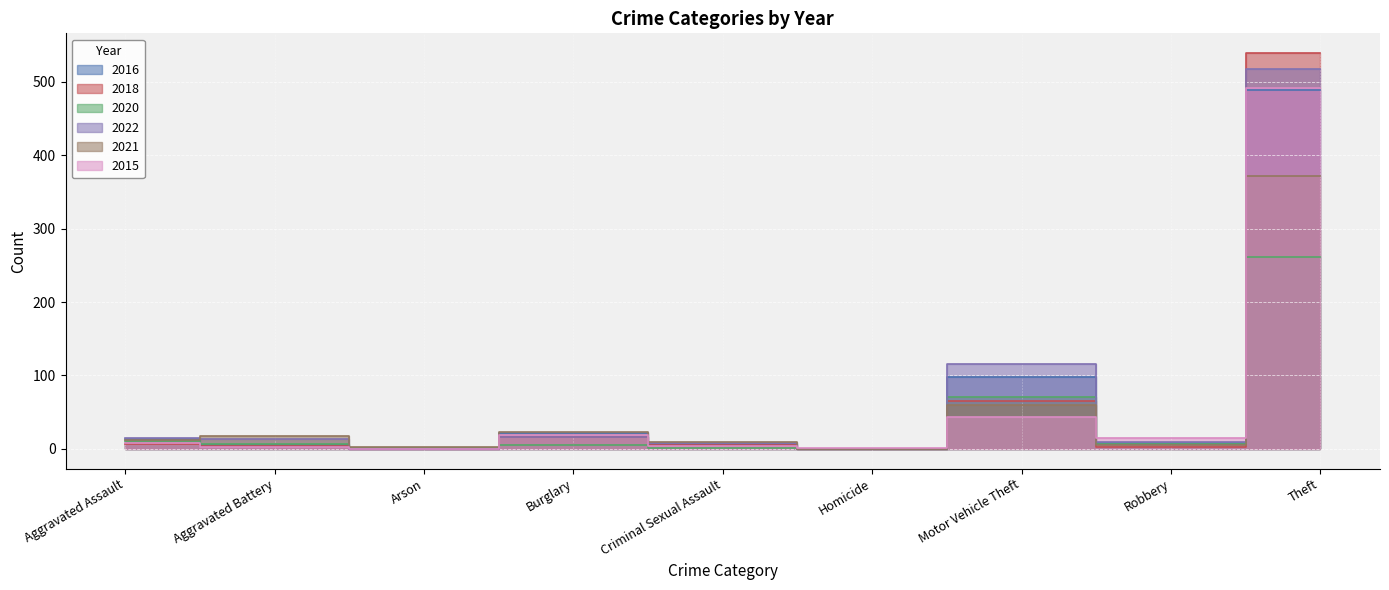

How many lines are shown in the chart?

6